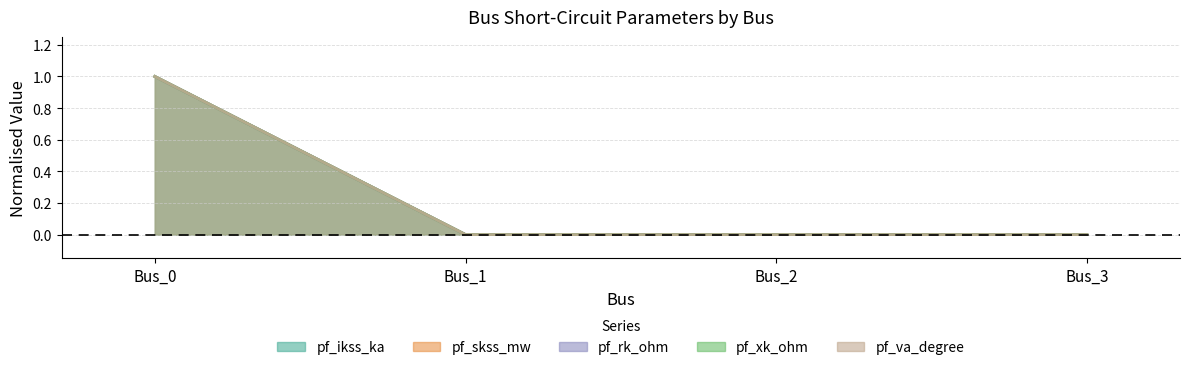

What is the sum of the pf_ikss_ka values at Bus_1 and Bus_0?

1